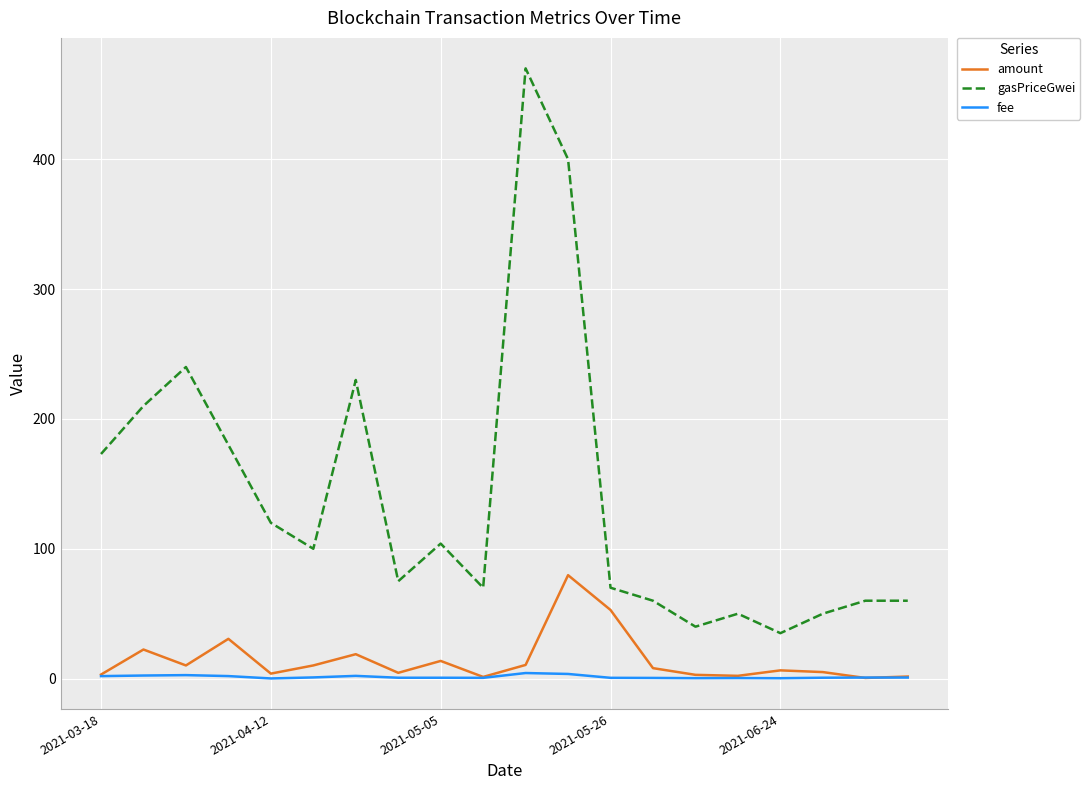

Which series has the widest spread of values?

gasPriceGwei